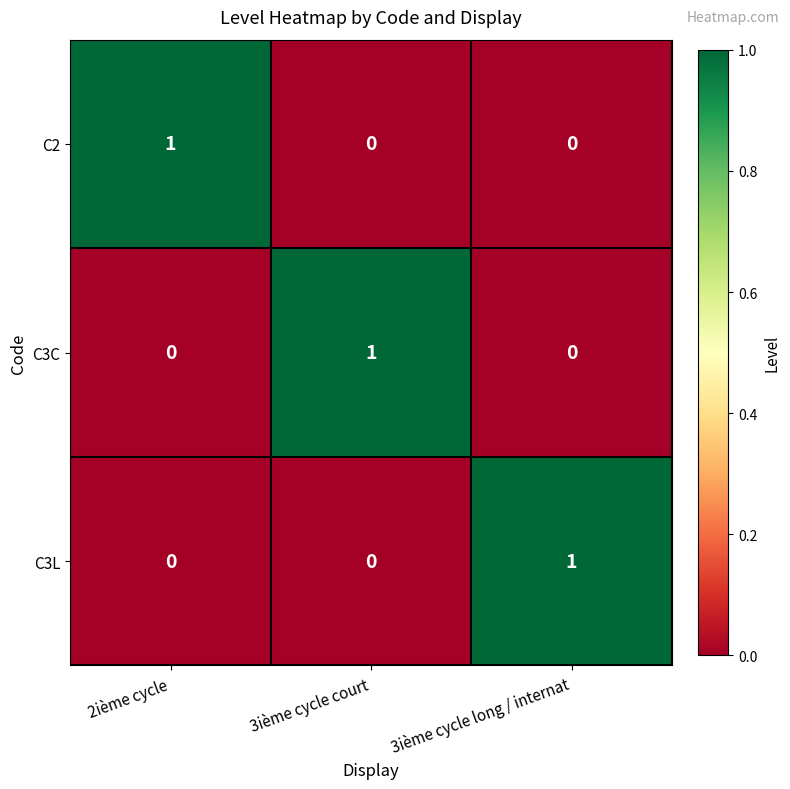

How many data points does each series have?

3